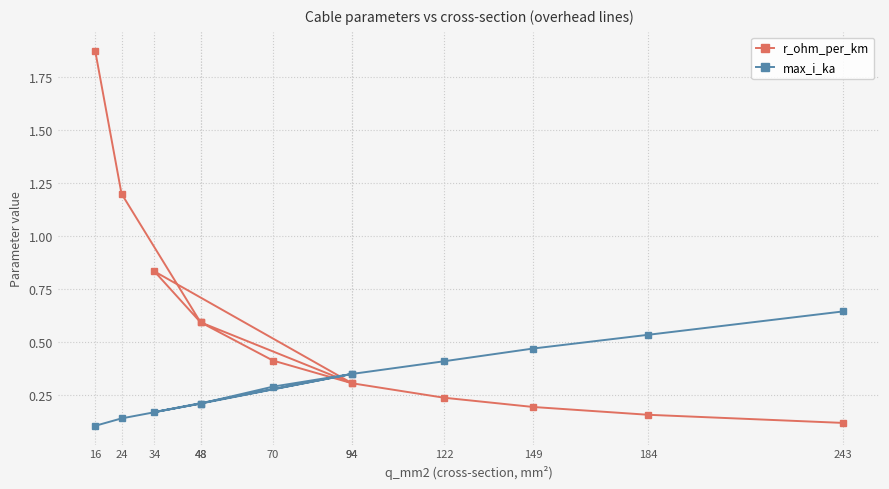

What is the difference between the second highest and second lowest values in the r_ohm_per_km series?

1.0